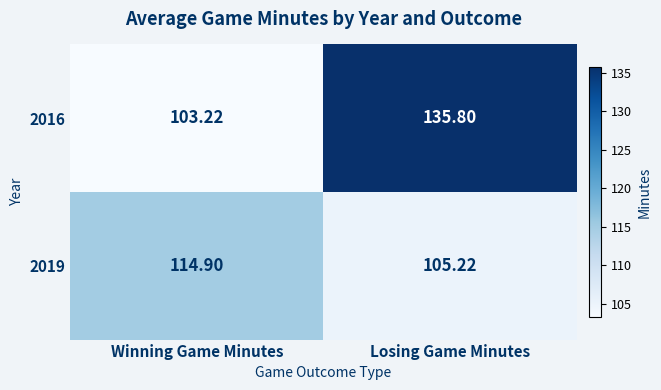

List the series in order of their overall mean, lowest first.

2019, 2016